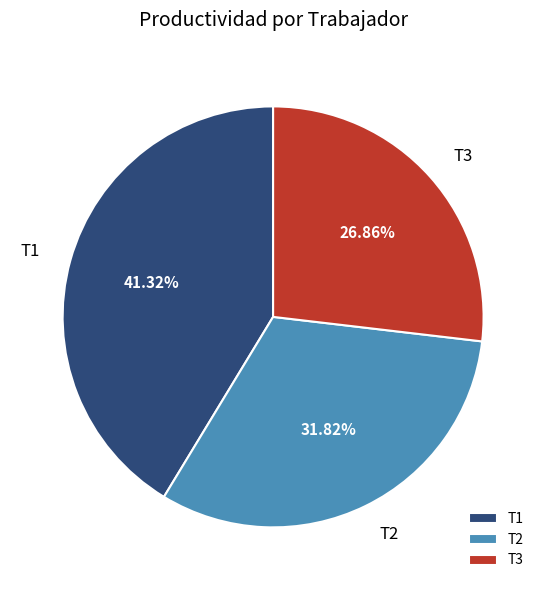

How many slices are in this pie chart?

3